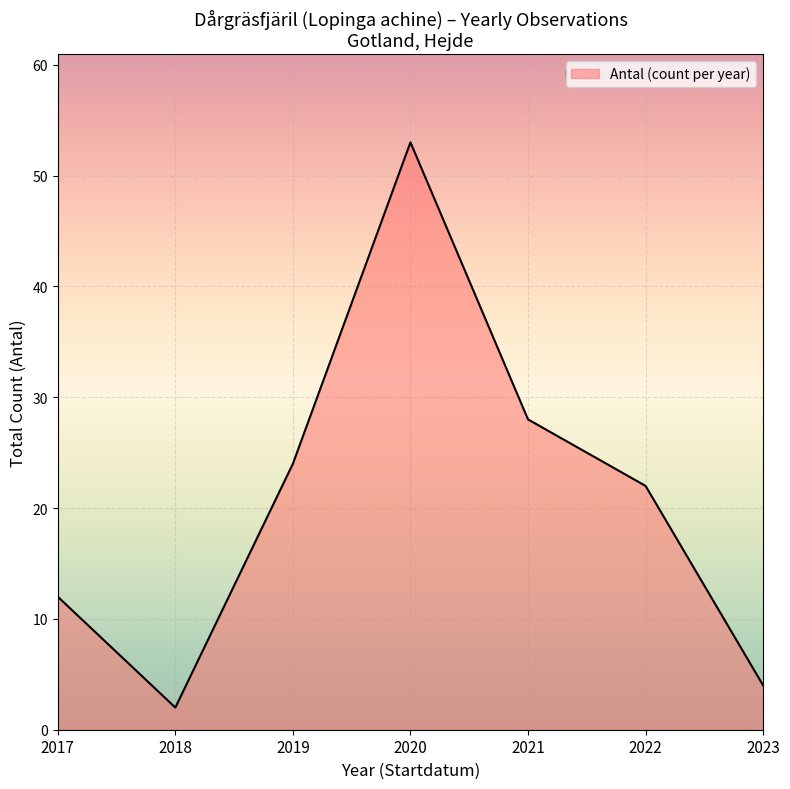

Between 2019 and 2021, which is larger?

2021